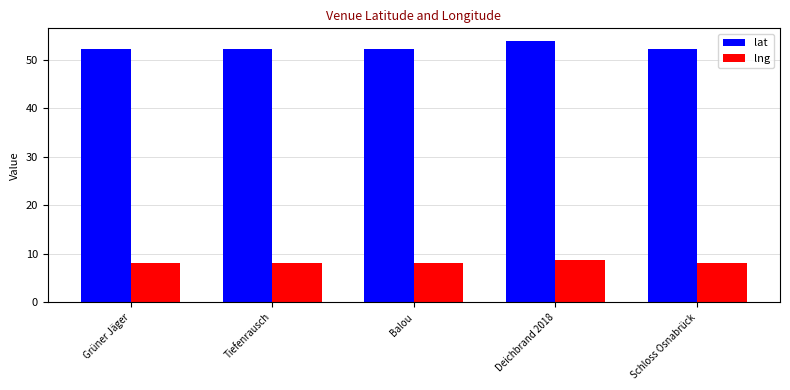

At which label does lat reach its peak?

Deichbrand 2018